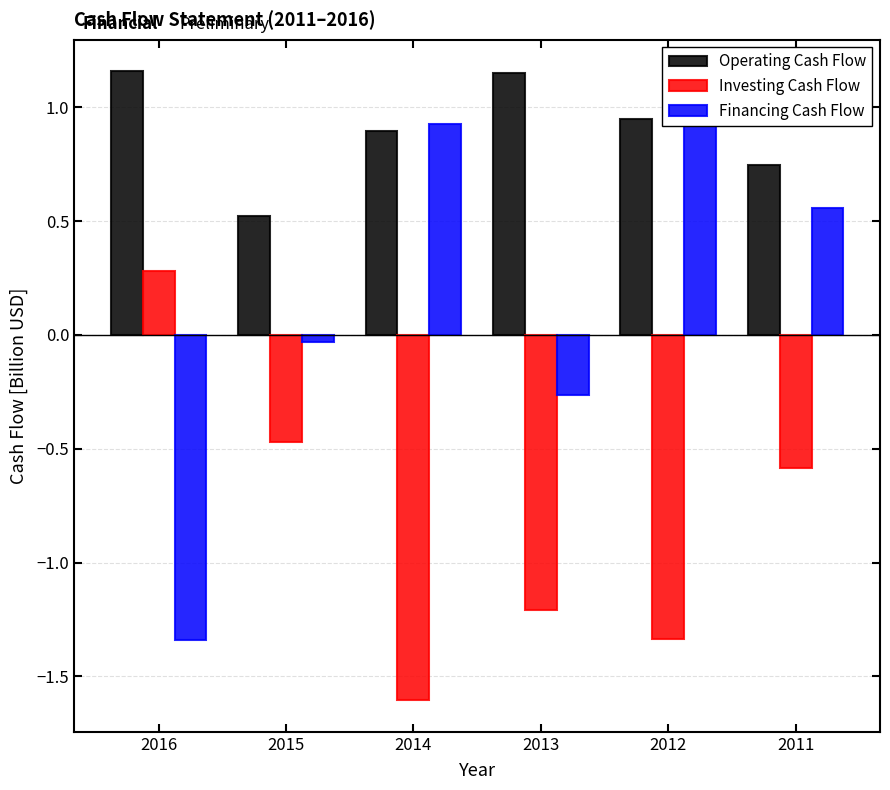

The Financing Cash Flow series shows 0.9 at 2014. True or false?

True